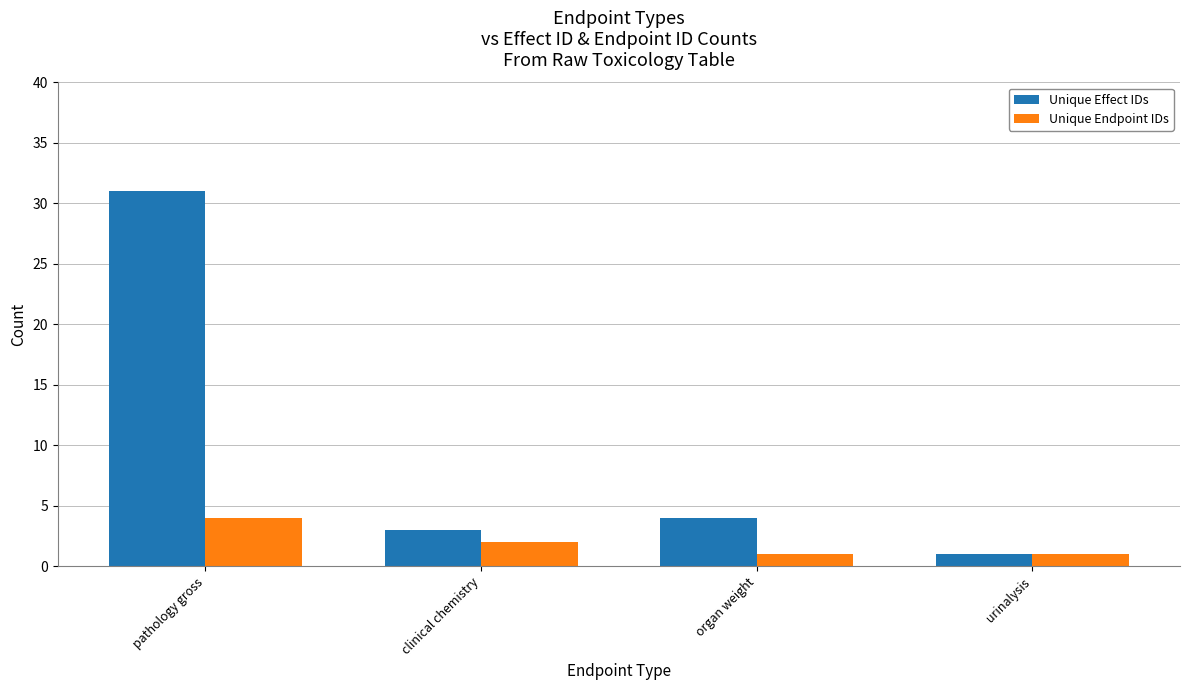

What is the spread (max minus min) of values at pathology gross?

27